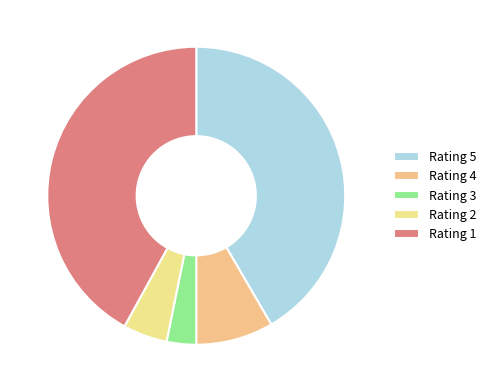

What is the smallest slice in the pie chart?

Rating 3